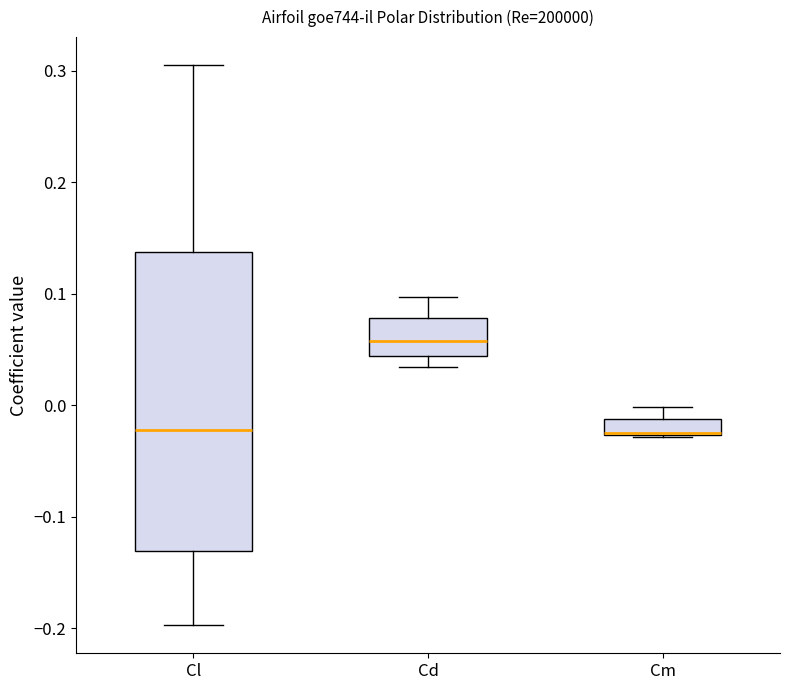

Which box is the tallest, from its lower edge to its upper edge?

Cl